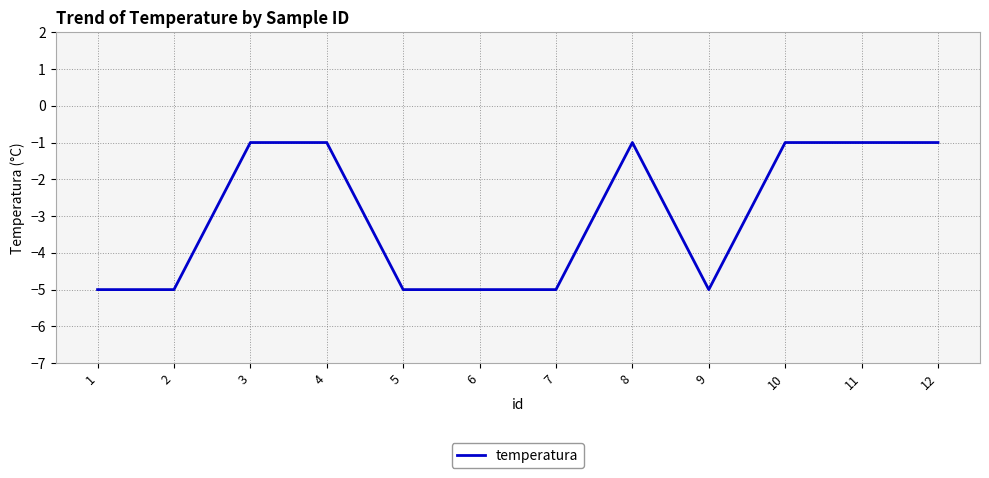

What is the difference between the values at 9 and 3?

4